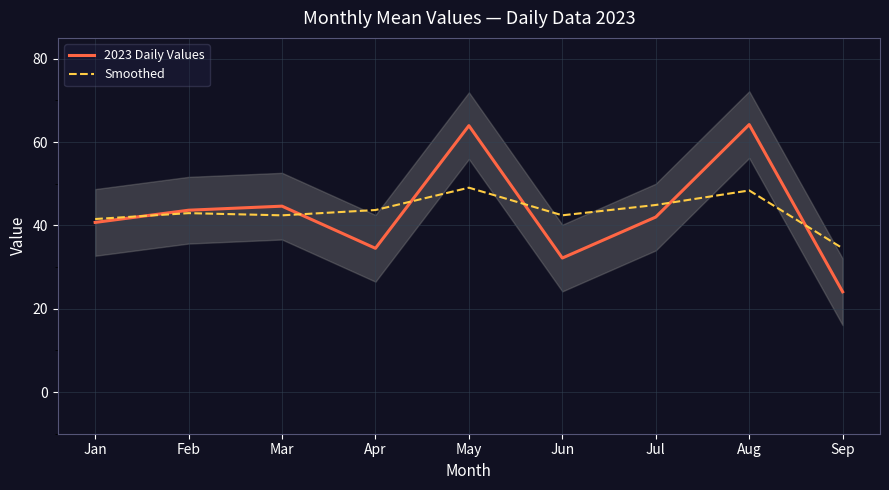

Which series has the largest range (max minus min)?

2023 Daily Values